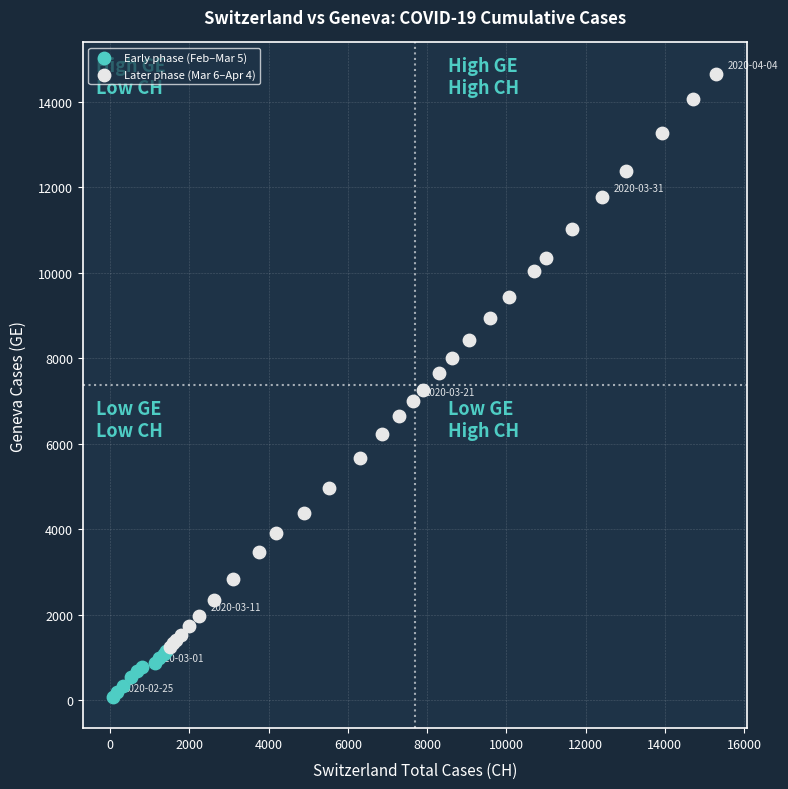

Which series contains the lowest Y value?

Early phase (Feb–Mar 5)